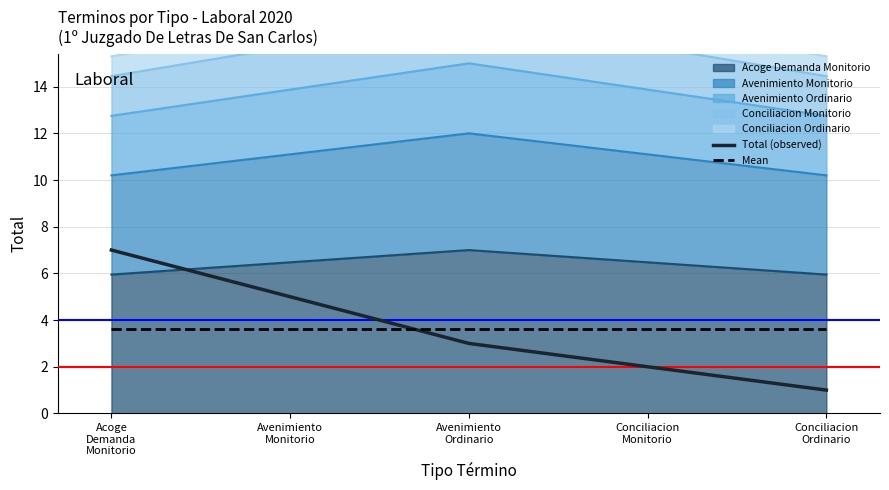

What is the lowest value of the Total (observed) series?

1.0